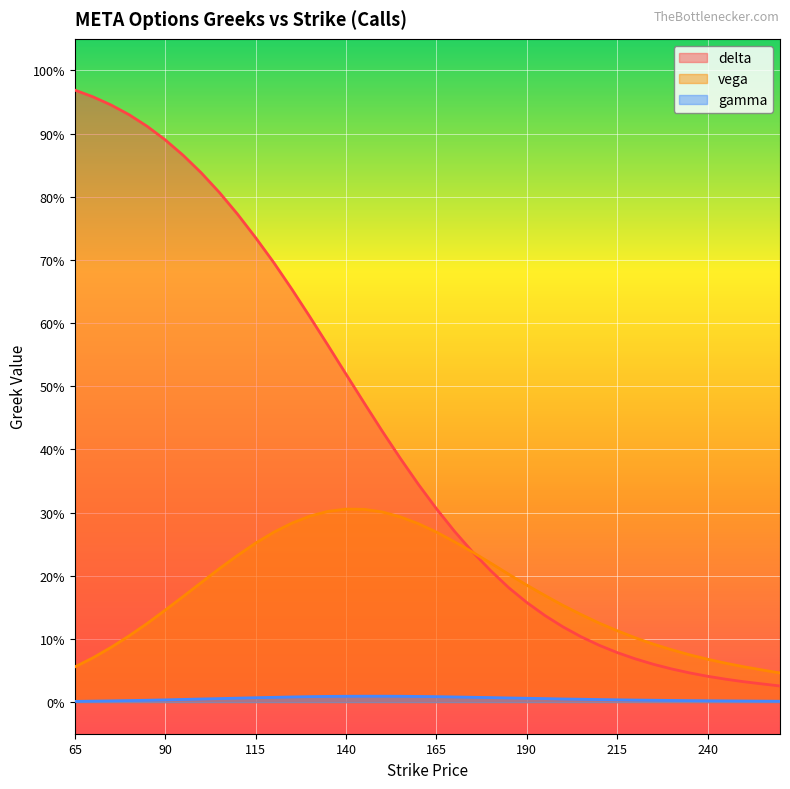

Read the delta value at 175.

0.2